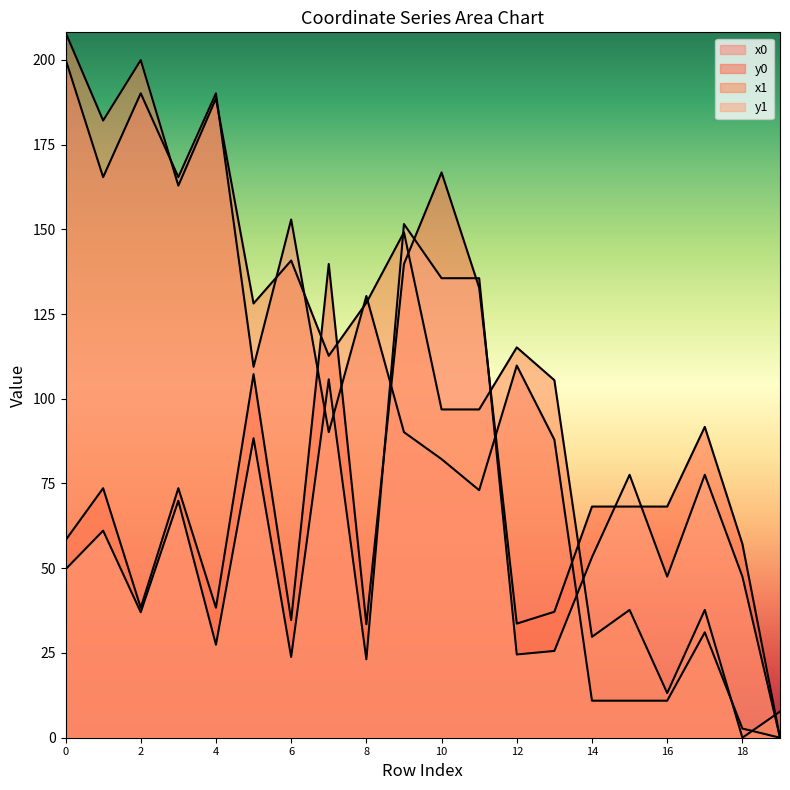

At which label does y0 reach its minimum?

19